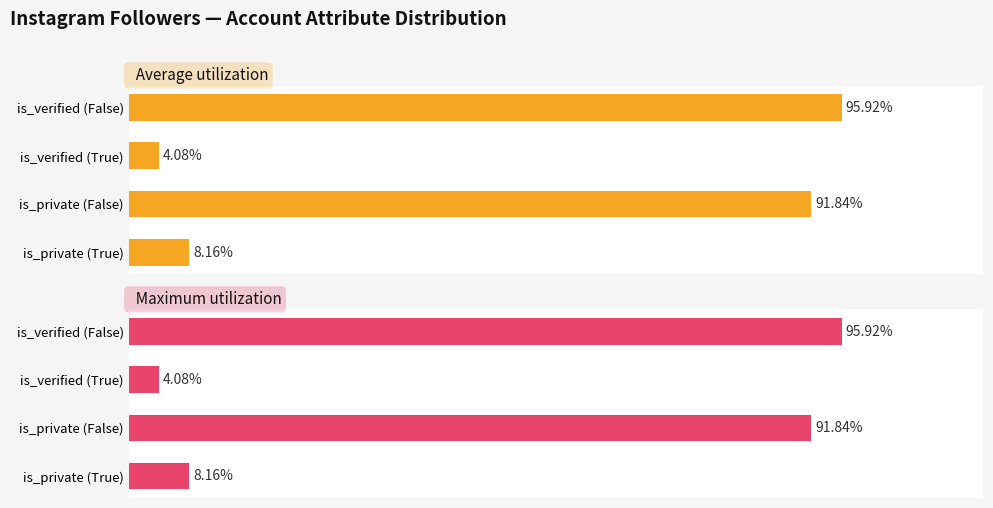

Reading right to left, transcribe all the data shown in this chart.

Average utilization: 95.9	4.1	91.8	8.2
Maximum utilization: 95.9	4.1	91.8	8.2